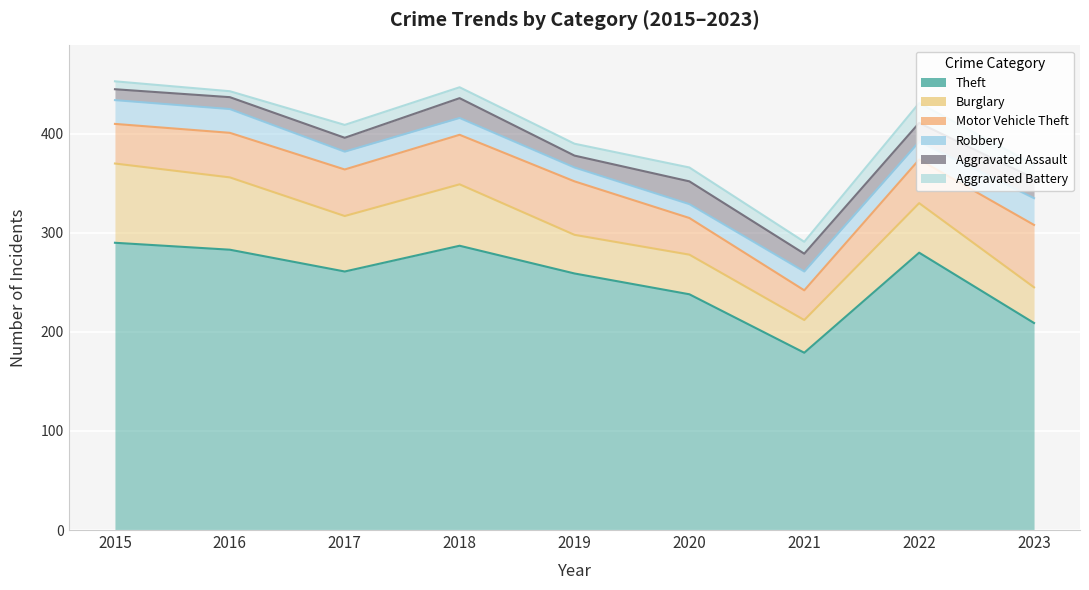

How many interior local valleys does the Aggravated Battery series have?

3